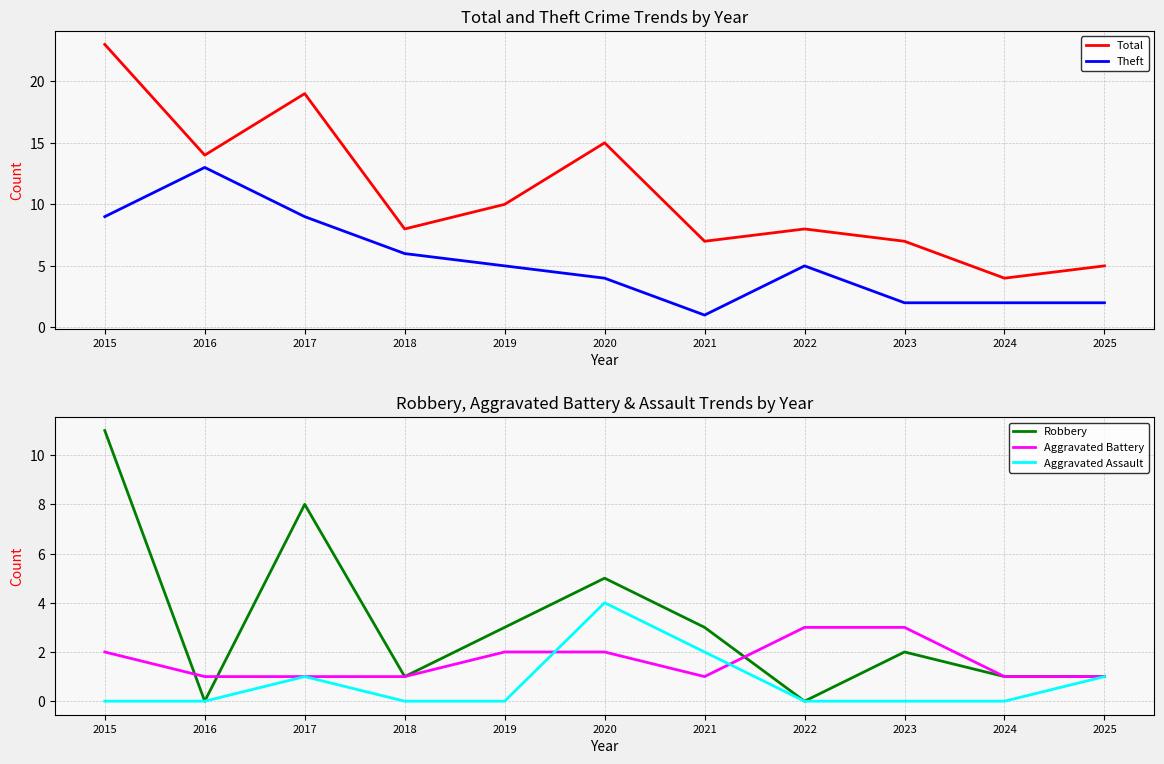

Reading left to right, list all the values displayed in this chart.

Total: 2015=23	2016=14	2017=19	2018=8	2019=10	2020=15	2021=7	2022=8	2023=7	2024=4	2025=5
Theft: 2015=9	2016=13	2017=9	2018=6	2019=5	2020=4	2021=1	2022=5	2023=2	2024=2	2025=2
Robbery: 2015=11	2016=0	2017=8	2018=1	2019=3	2020=5	2021=3	2022=0	2023=2	2024=1	2025=1
Aggravated Battery: 2015=2	2016=1	2017=1	2018=1	2019=2	2020=2	2021=1	2022=3	2023=3	2024=1	2025=1
Aggravated Assault: 2015=0	2016=0	2017=1	2018=0	2019=0	2020=4	2021=2	2022=0	2023=0	2024=0	2025=1